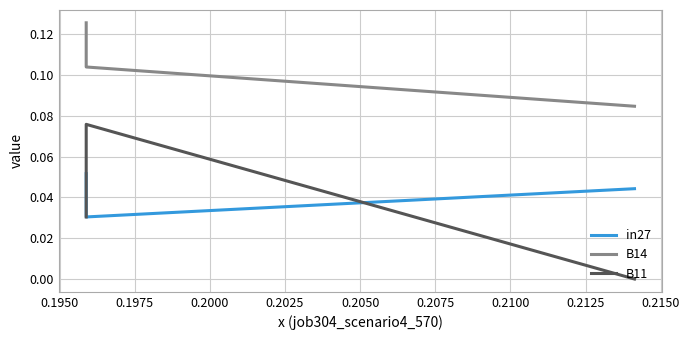

Reading left to right, list all the values displayed in this chart.

in27: 0.1	0.0	0.0
B14: 0.1	0.1	0.1
B11: 0.0	0.1	0.0